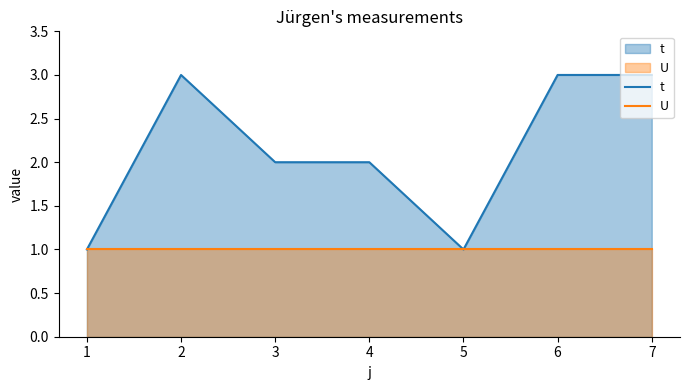

What is the sum of the t values at 7 and 4?

5